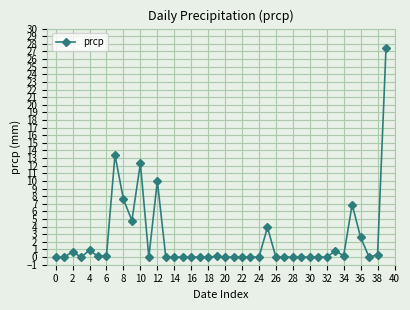

What is the sum of all values?

92.3